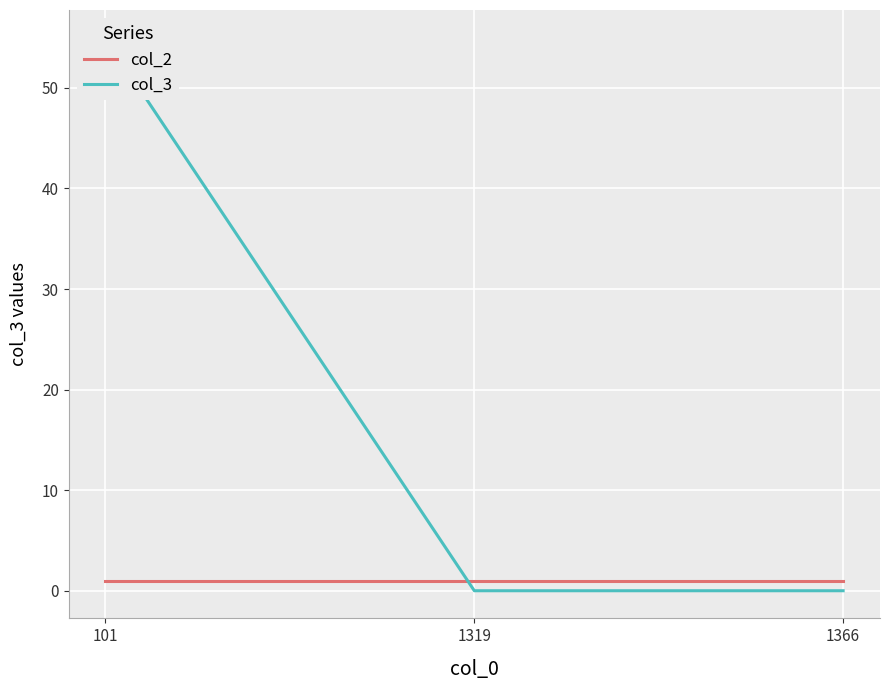

What is the difference between the maximum and second lowest values in the col_3 series?

55